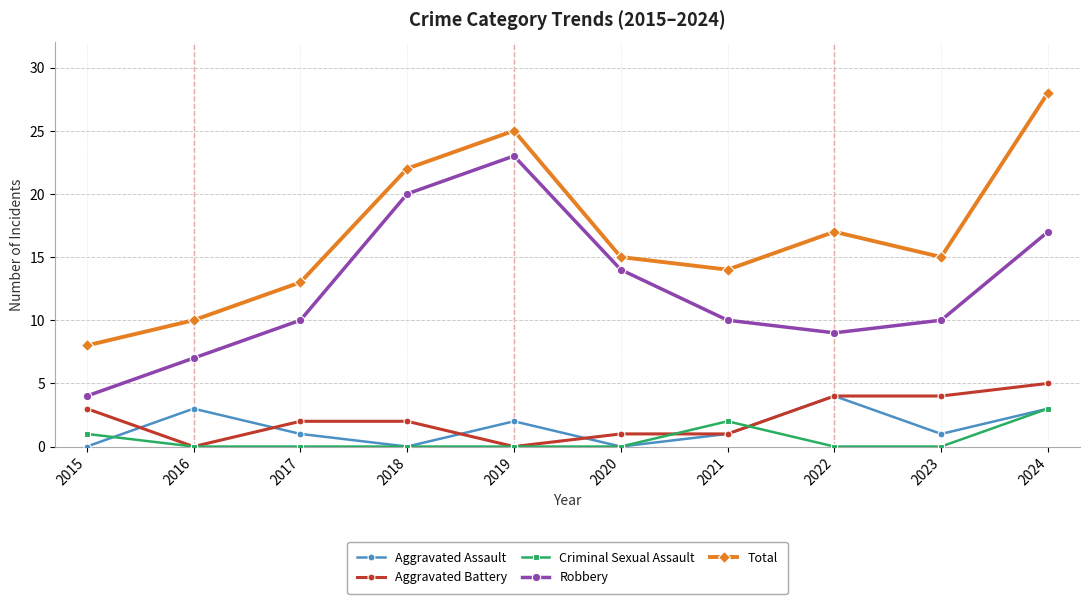

The Aggravated Assault series shows 0 at 2019. True or false?

False